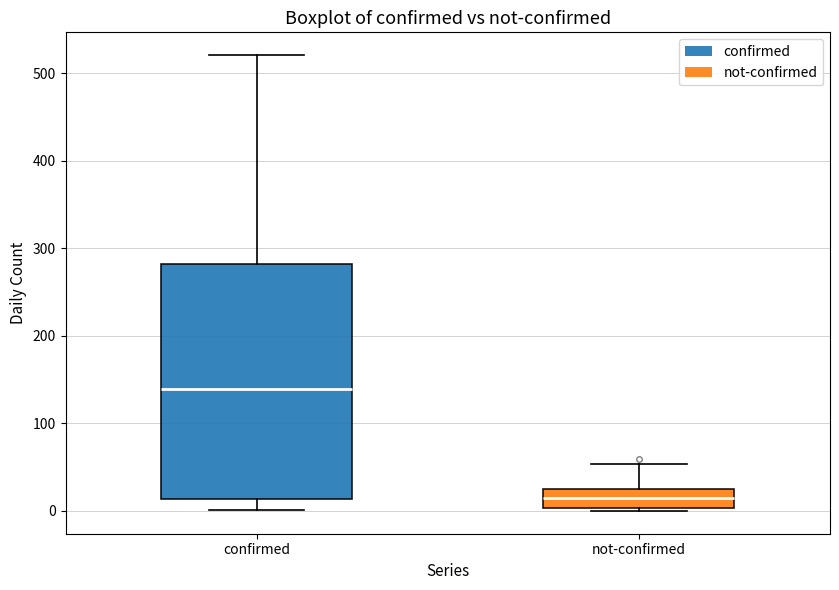

Where is the upper edge of the box for not-confirmed on the y-axis? The values are not printed on the chart, so give them approximately, as read against the axis.

30